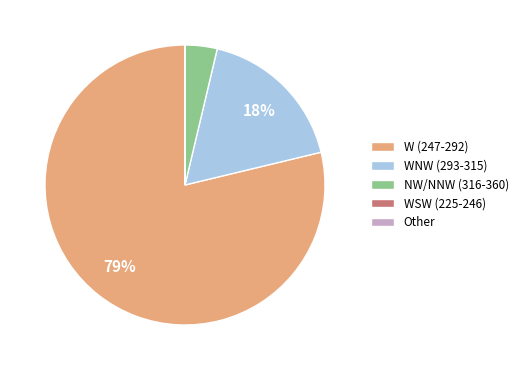

The WNW (293-315) slice represents 18% of the pie. True or false?

True